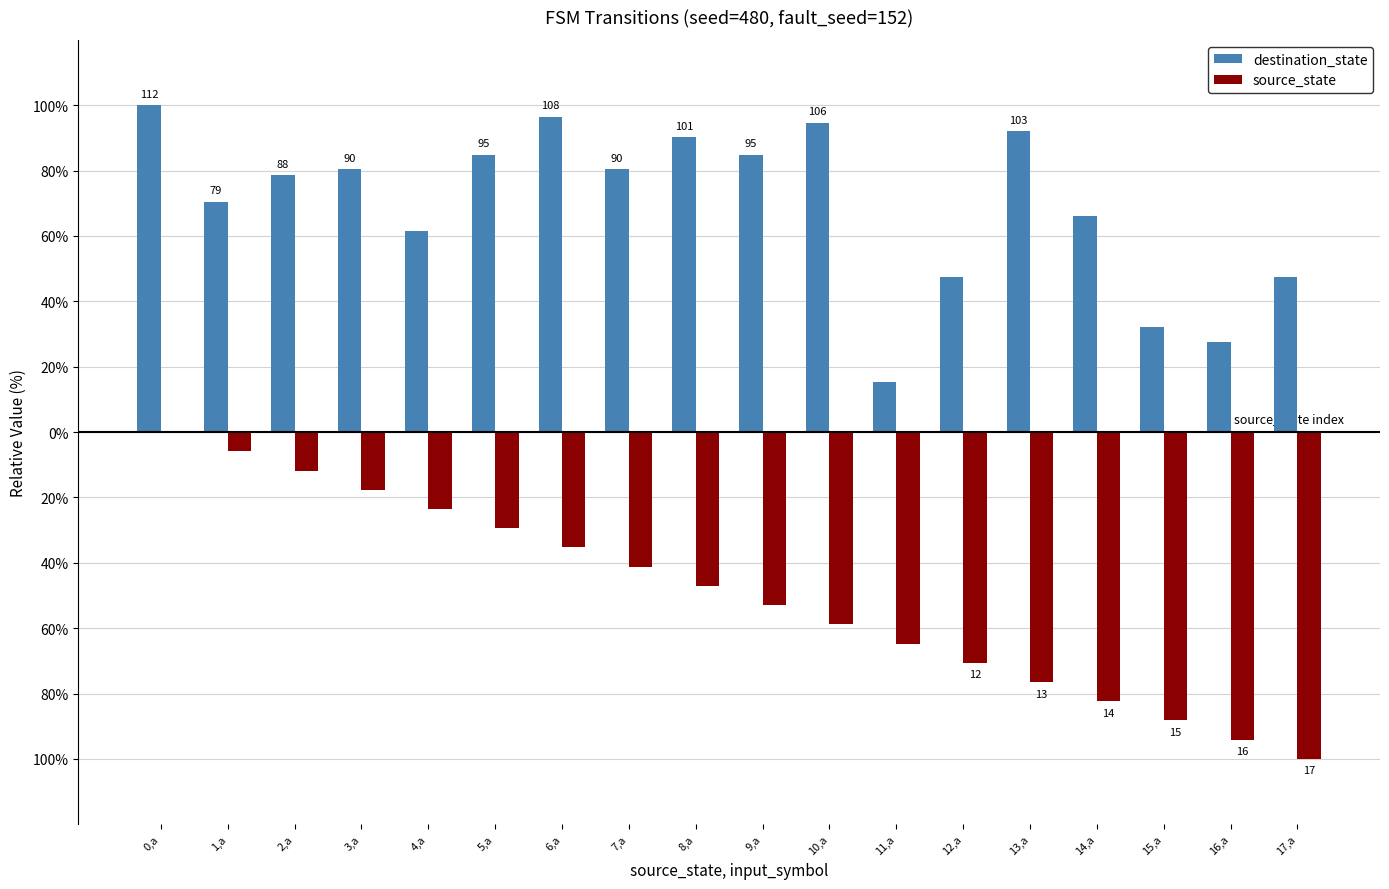

What are all the series names shown in the legend?

destination_state, source_state